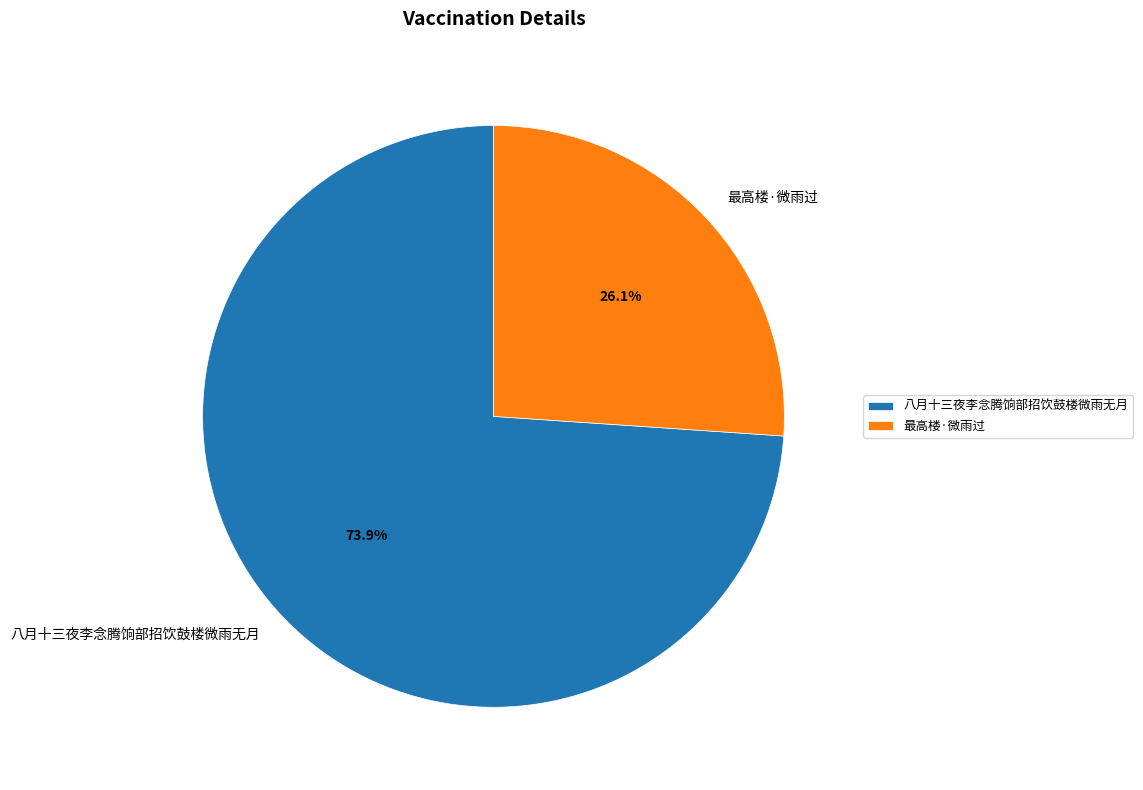

Approximately how many times larger is the value at 八月十三夜李念腾饷部招饮鼓楼微雨无月 compared to 最高楼·微雨过?

2.8